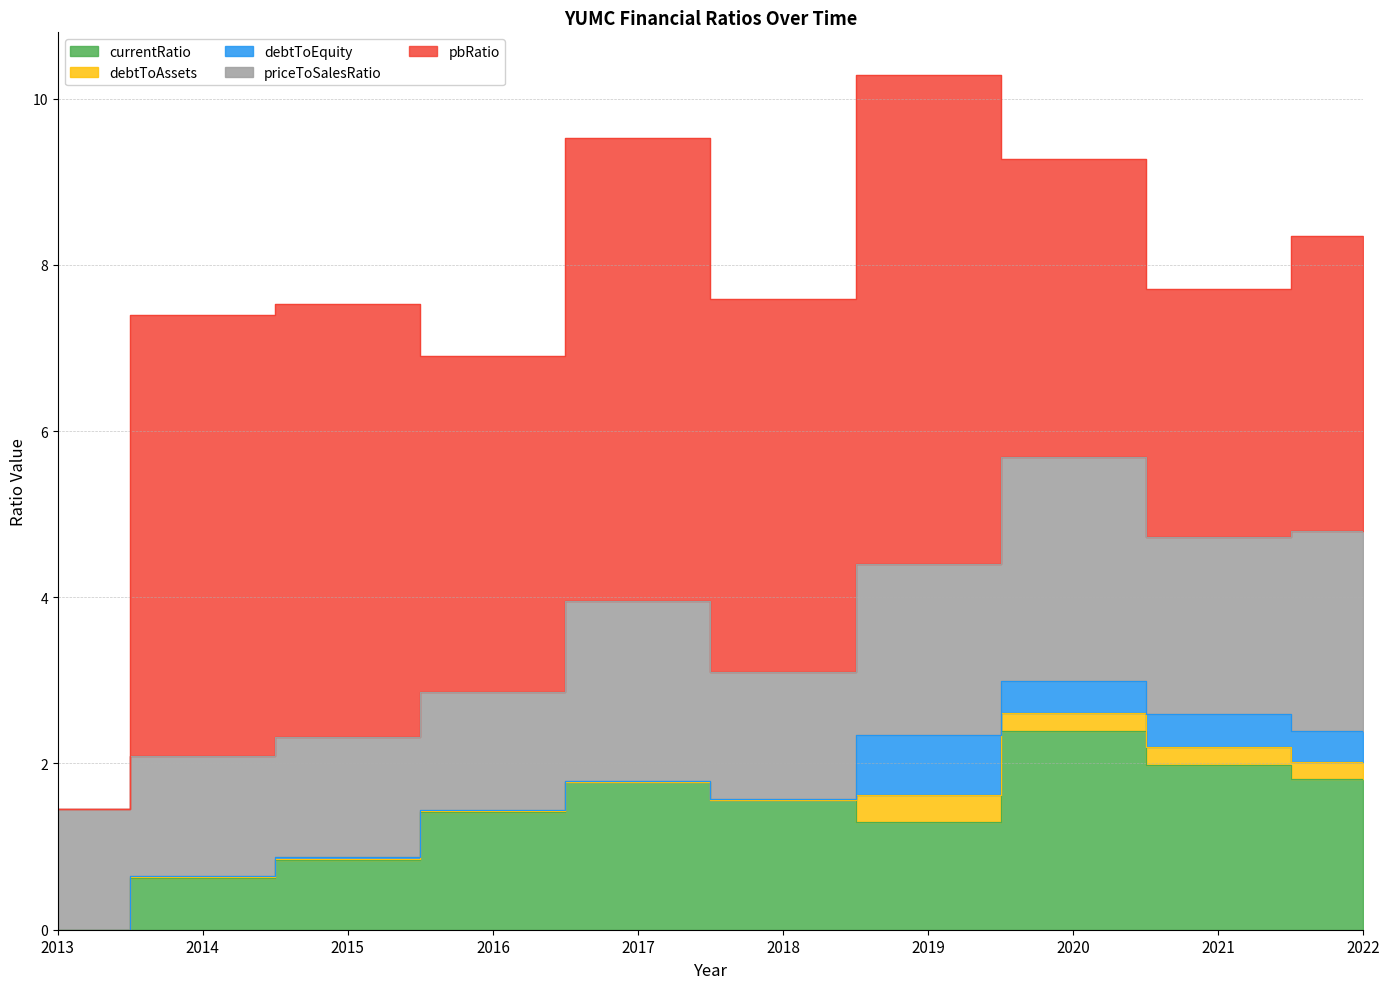

List the series in order of their peak value, lowest first.

debtToAssets, debtToEquity, currentRatio, priceToSalesRatio, pbRatio